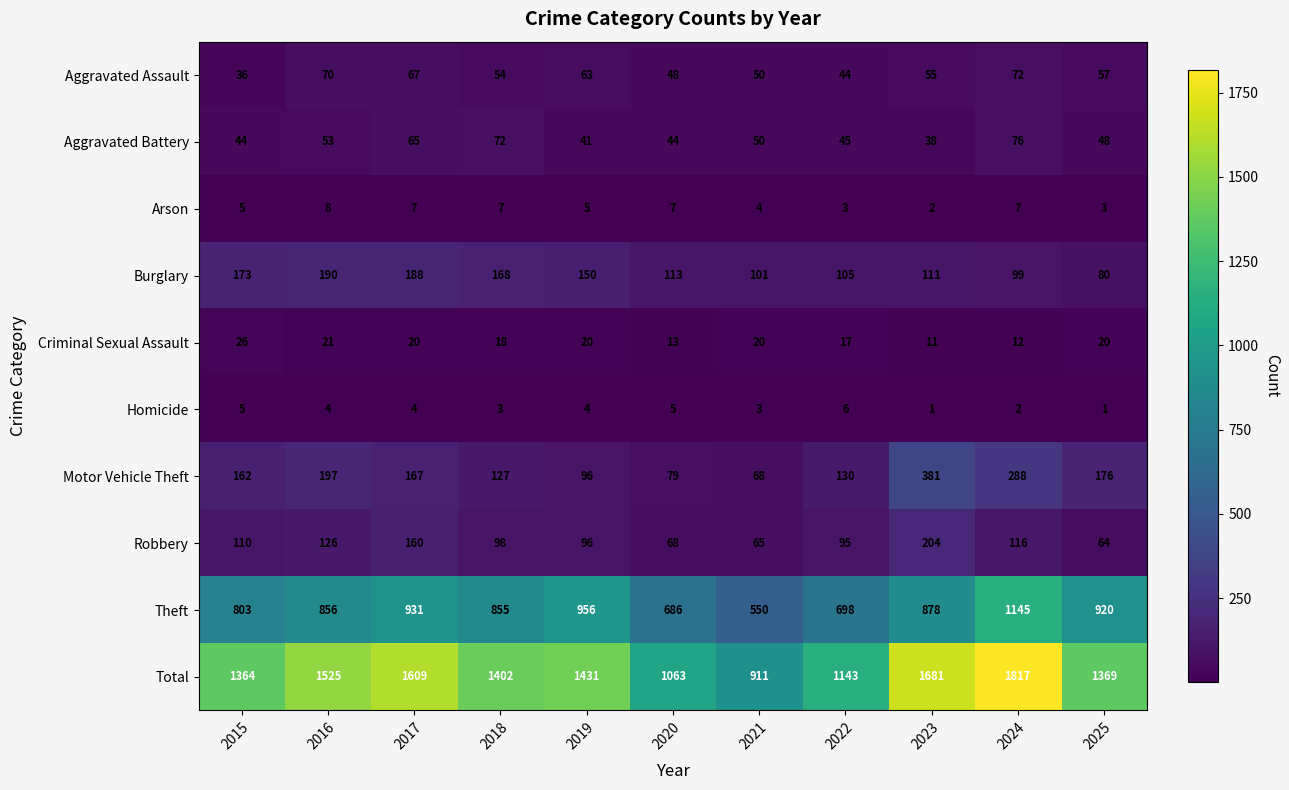

What is the difference between the highest and lowest values at 2020?

1058